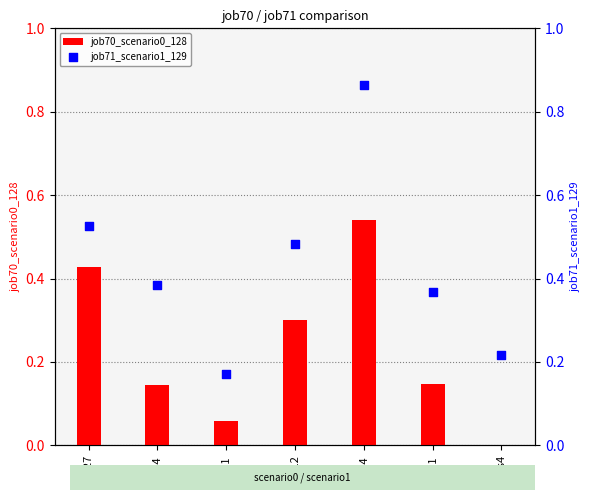

At how many categories does at least one series exceed 0?

7